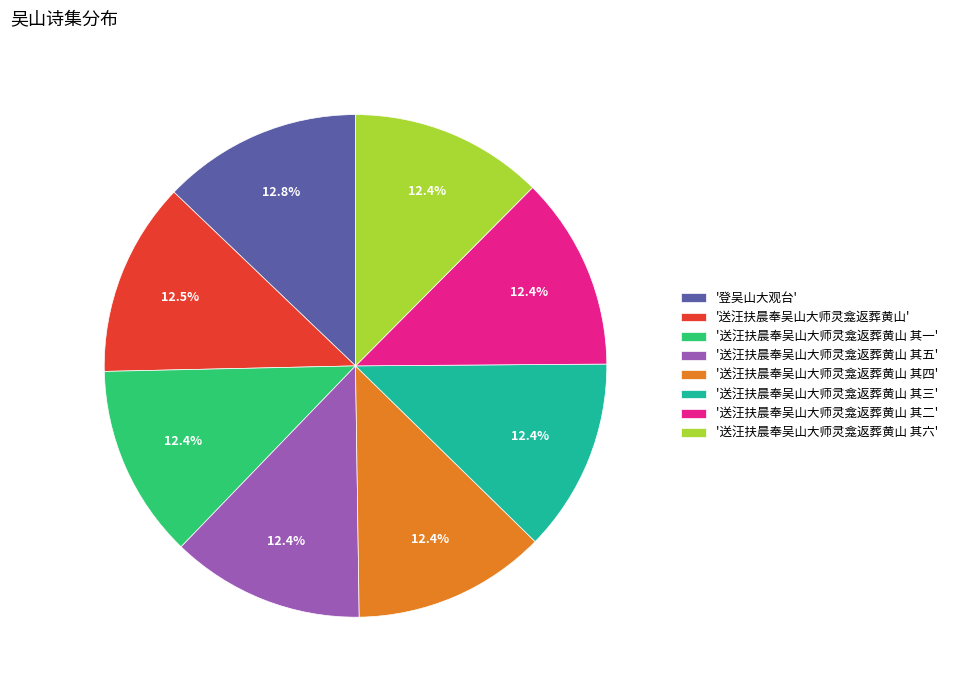

Is there any slice that represents more than half of the pie?

No